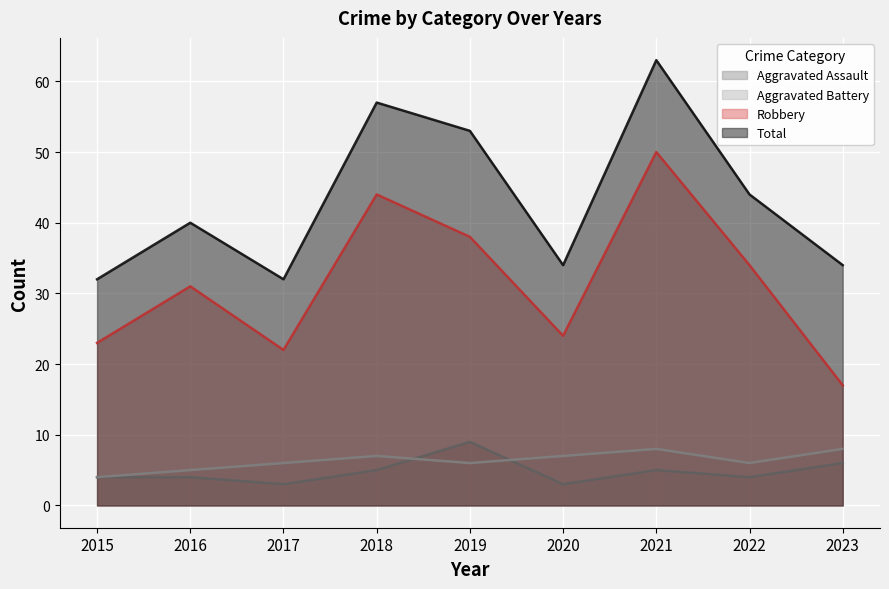

Which category has the highest value across all series?

2021